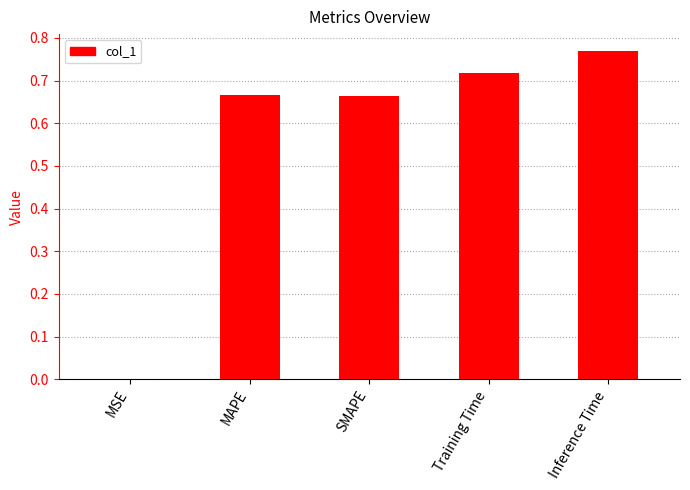

What is the change in value from Training Time to Inference Time?

+0.1